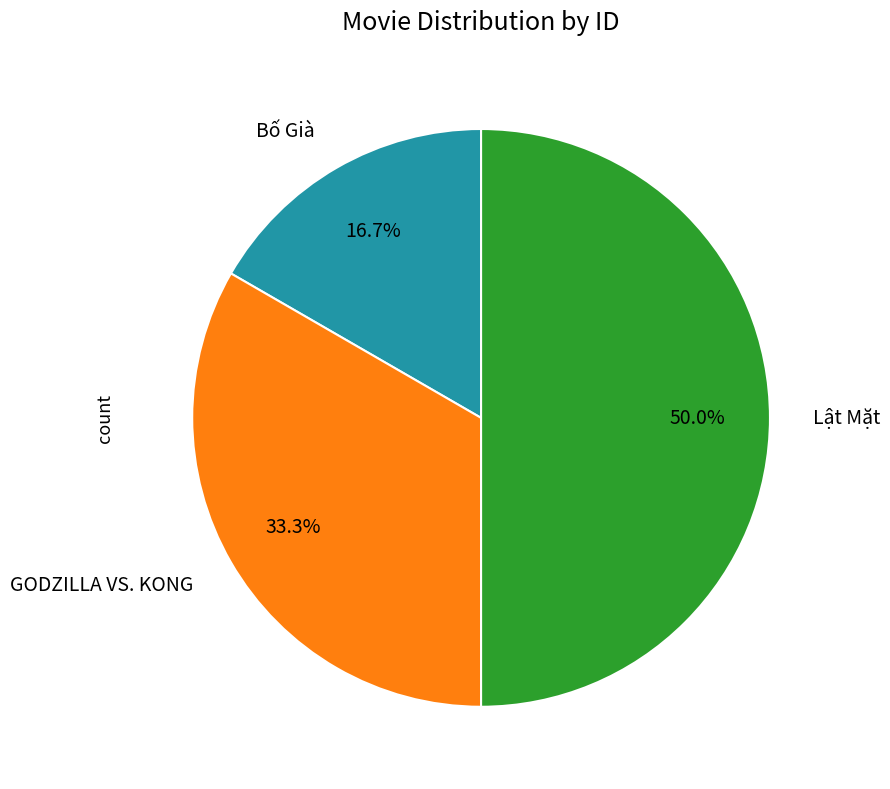

What portion of the pie excludes GODZILLA VS. KONG?

66.7%